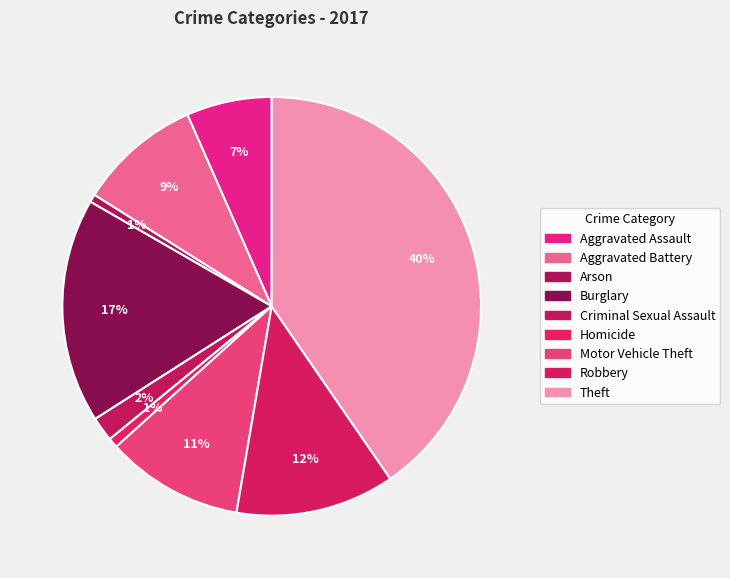

Count the number of slices in the pie.

9